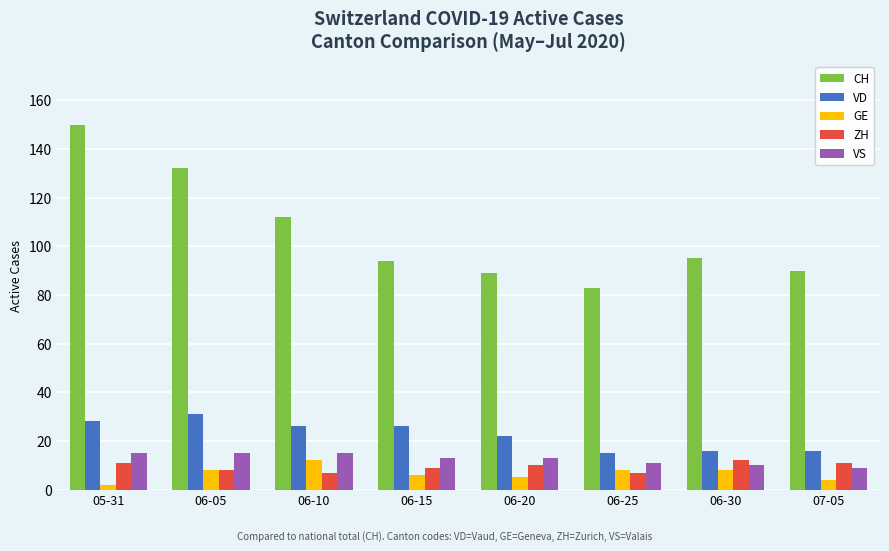

Which series has the largest range (max minus min)?

CH